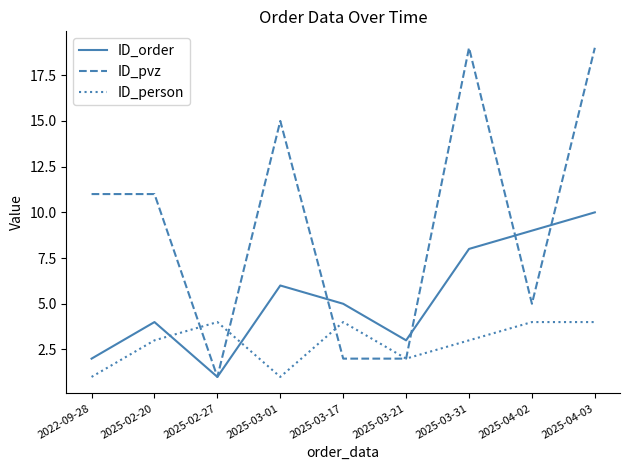

What is the difference between the highest and lowest values at 2025-03-31?

16